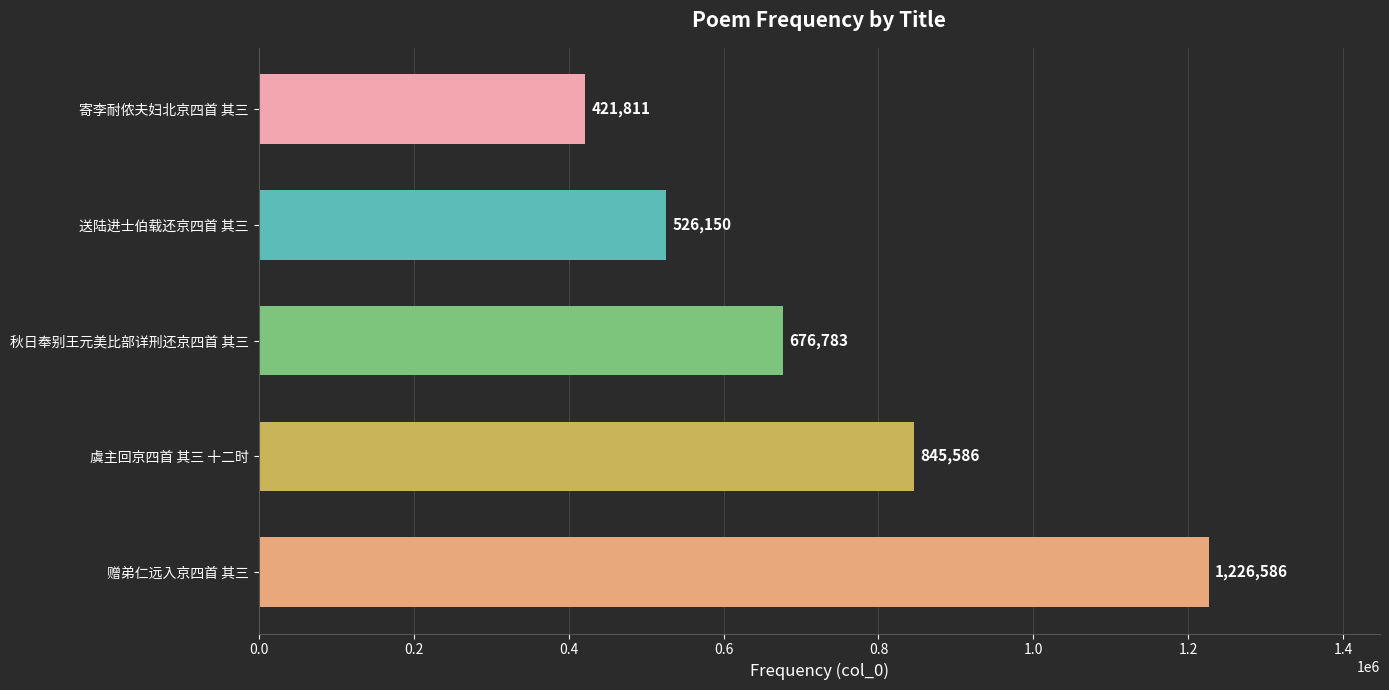

How many bars are there in total?

5